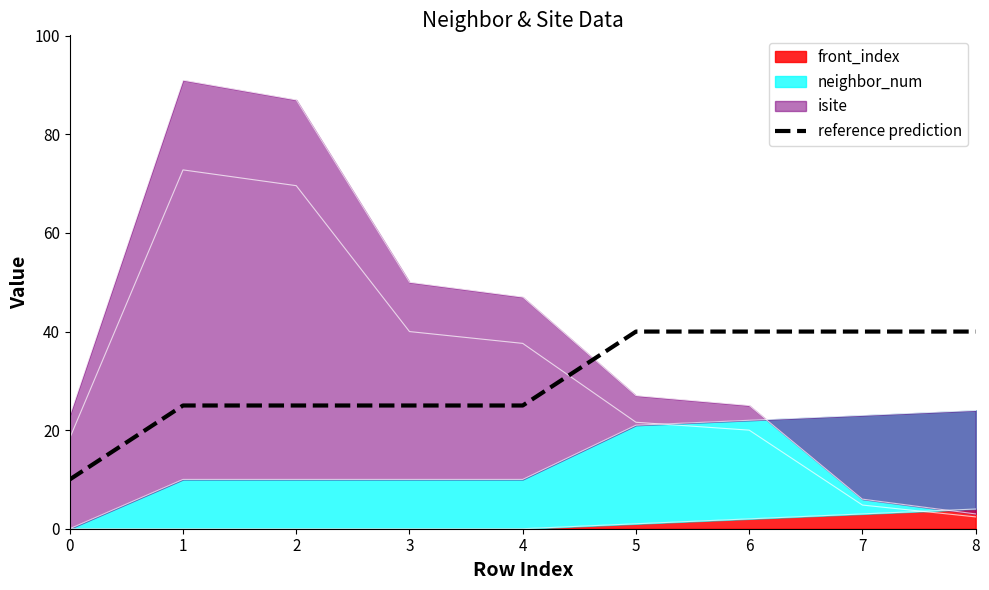

What is the change in value from 3 to 5?

+15